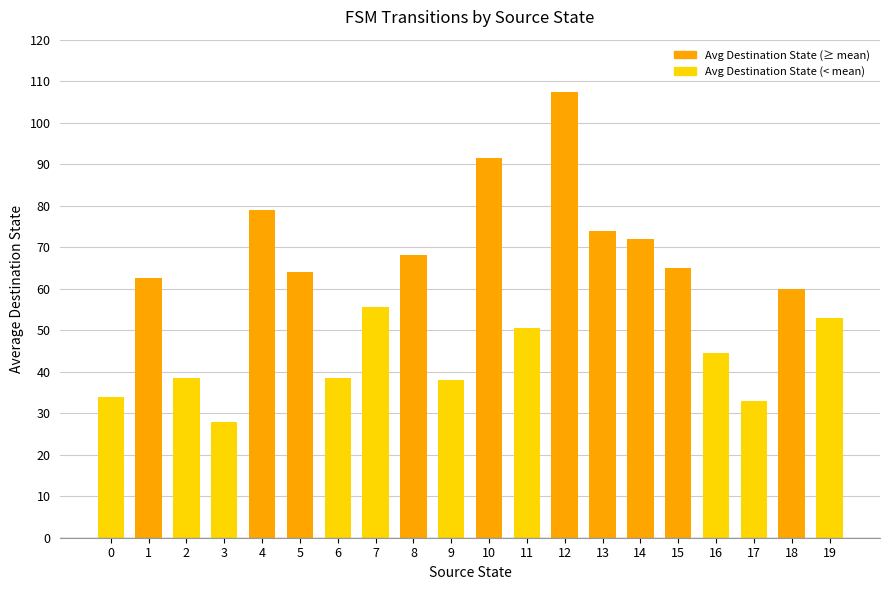

The chart shows a value of 44.5 at 16. True or false?

True